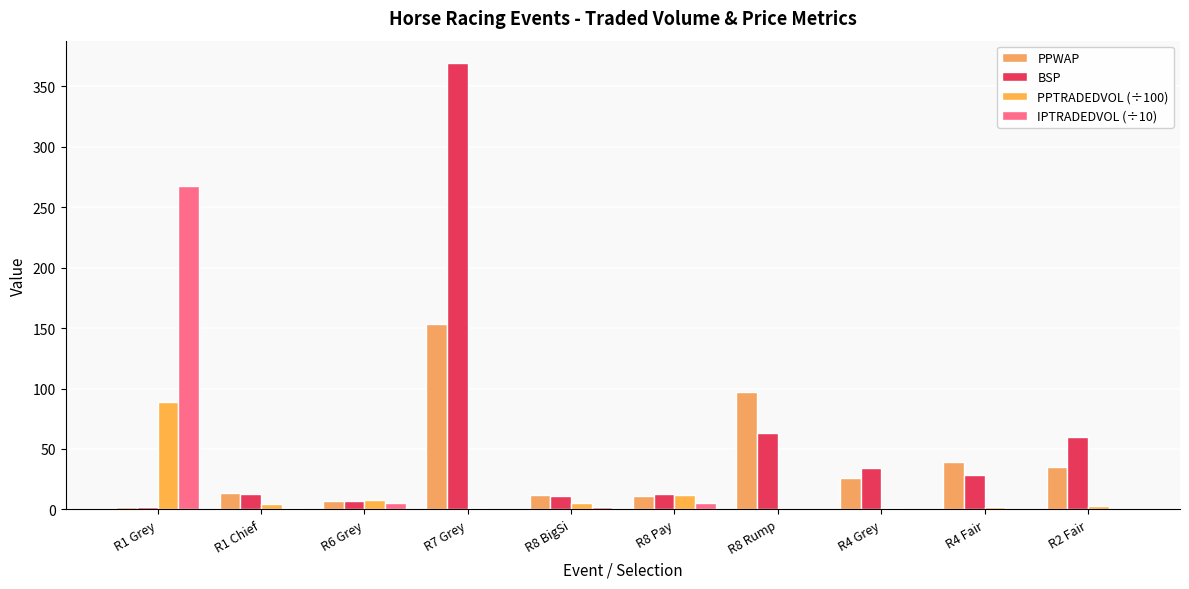

What is the difference between the second highest and minimum values in the IPTRADEDVOL (÷10) series?

5.4